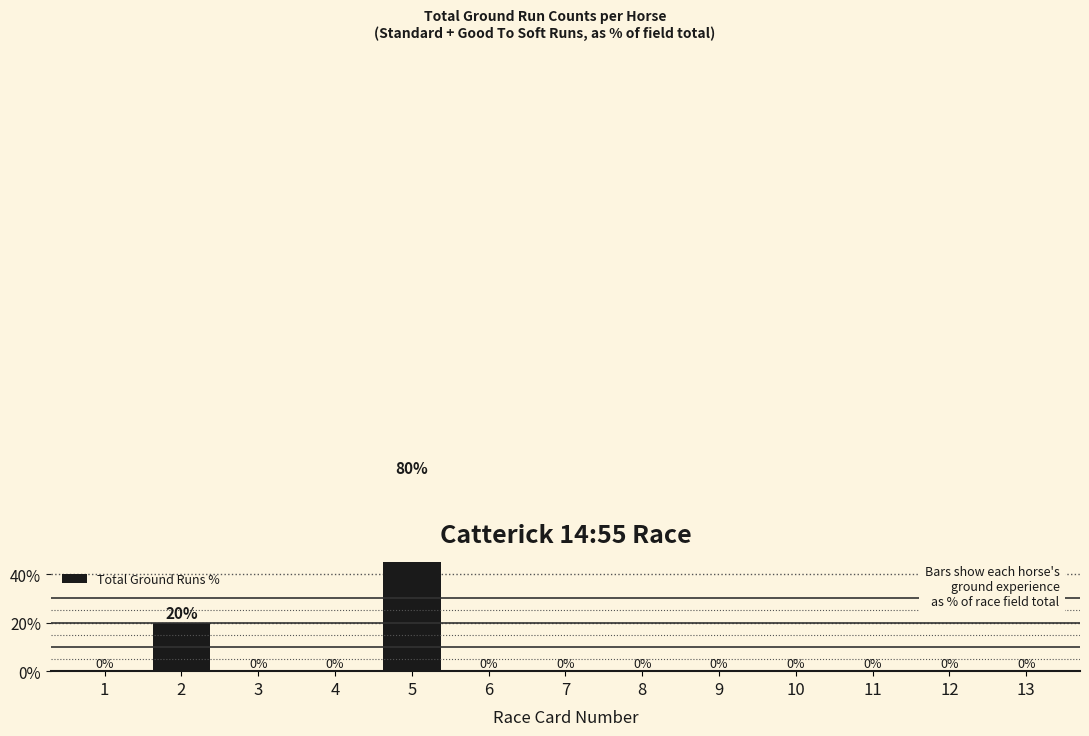

Is it true that the value at 3 is -28?

False